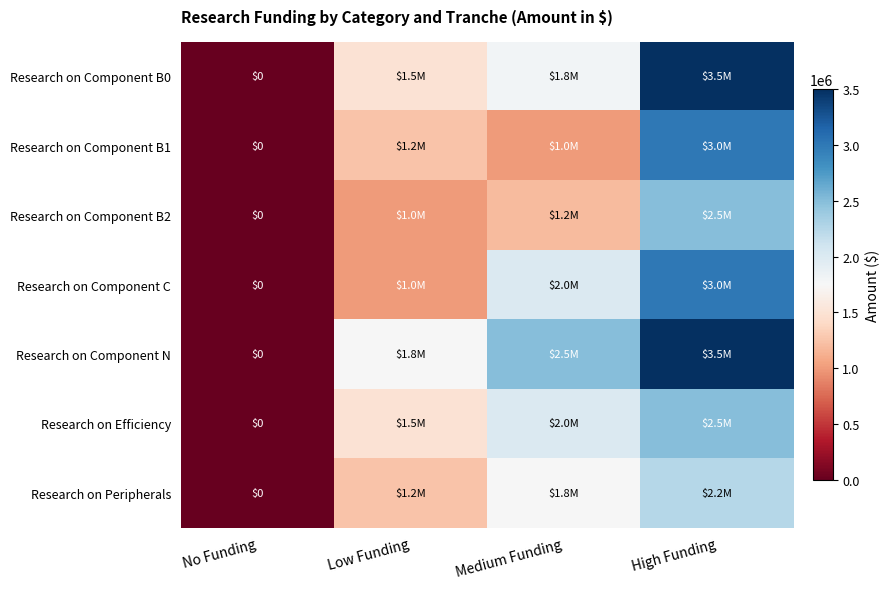

How many data points in Research on Component C are above 2000000?

1